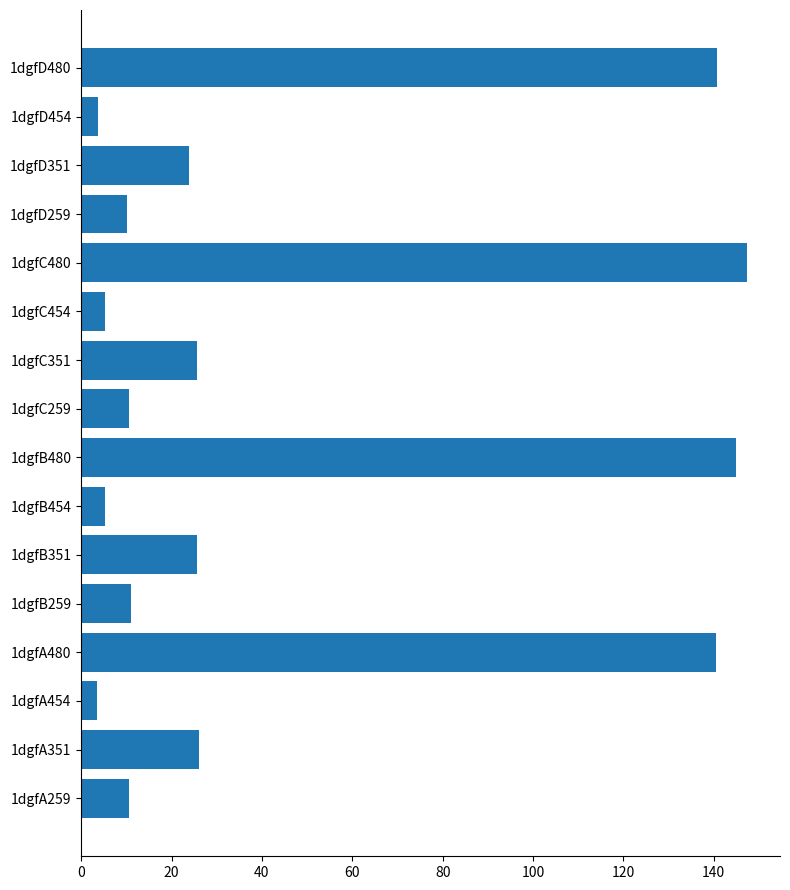

What is the smallest value displayed?

3.4